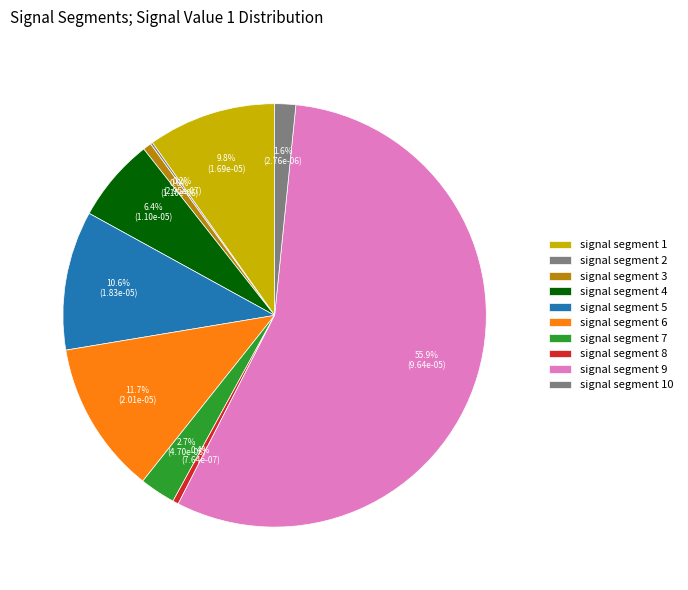

Does any single category account for the majority?

Yes